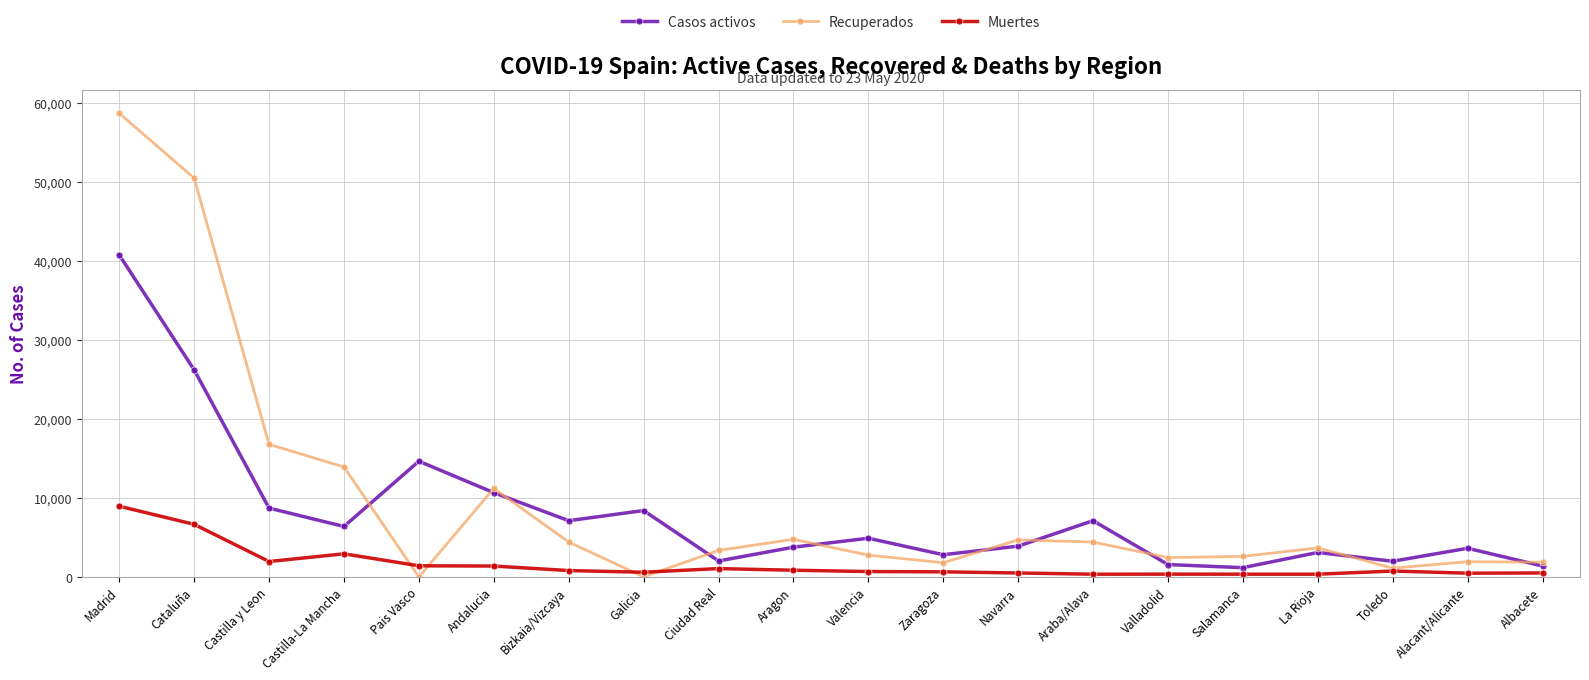

What is the sum of all Muertes values?

31708